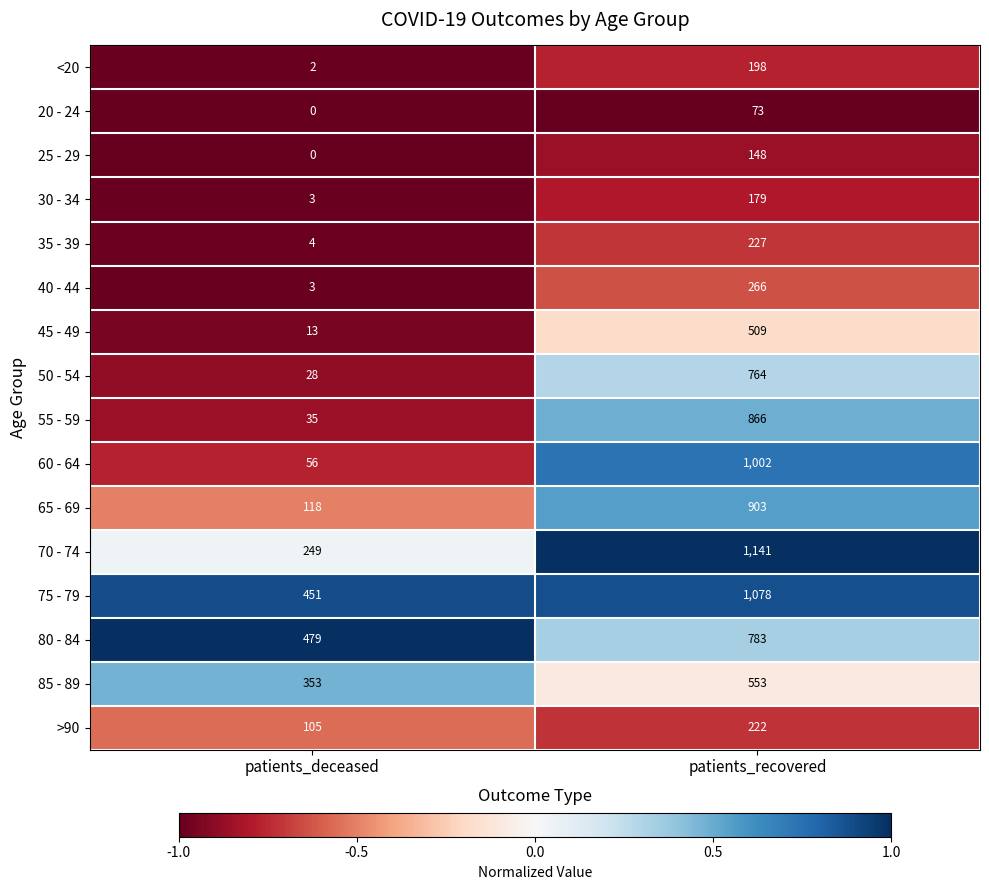

What is the total value across all series at patients_deceased?

1899